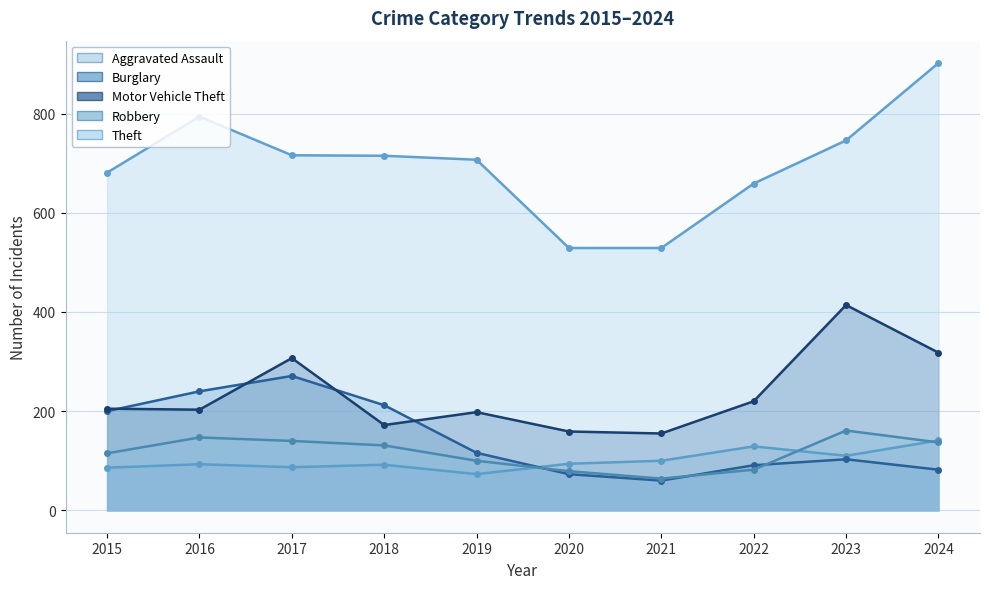

What is the maximum value for Motor Vehicle Theft?

414